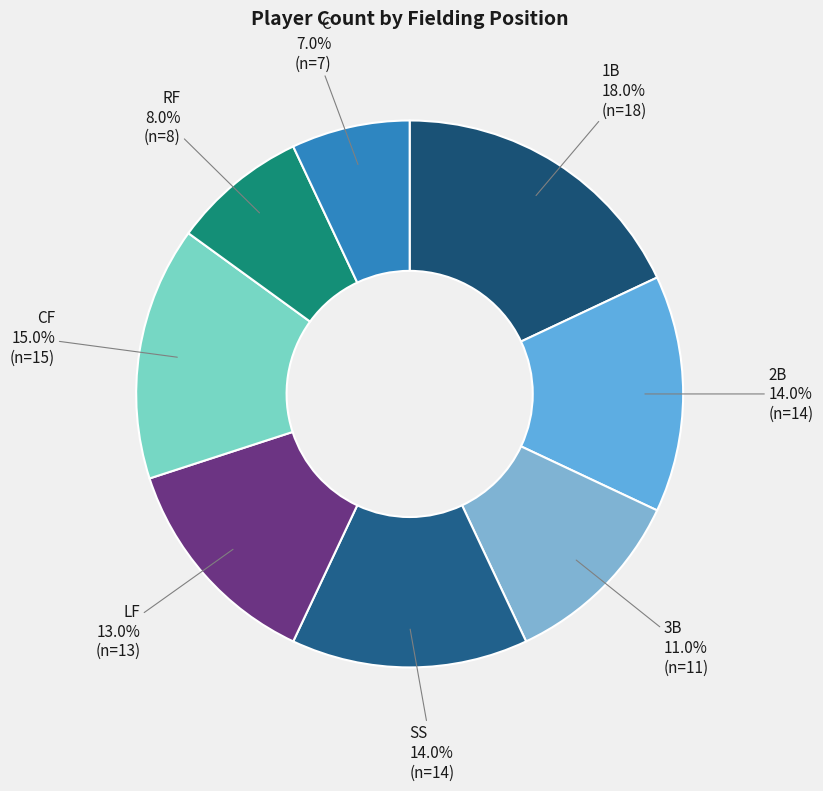

To the nearest percent, what percentage of the pie is 3B?

11%